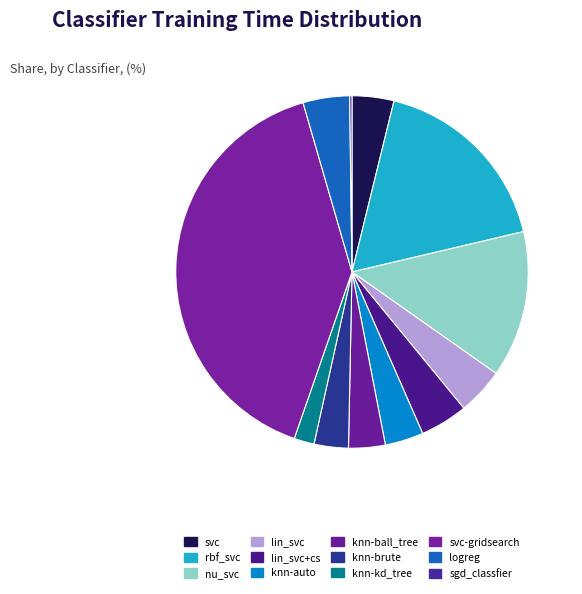

Is it true that svc-gridsearch is 53% of the pie?

False